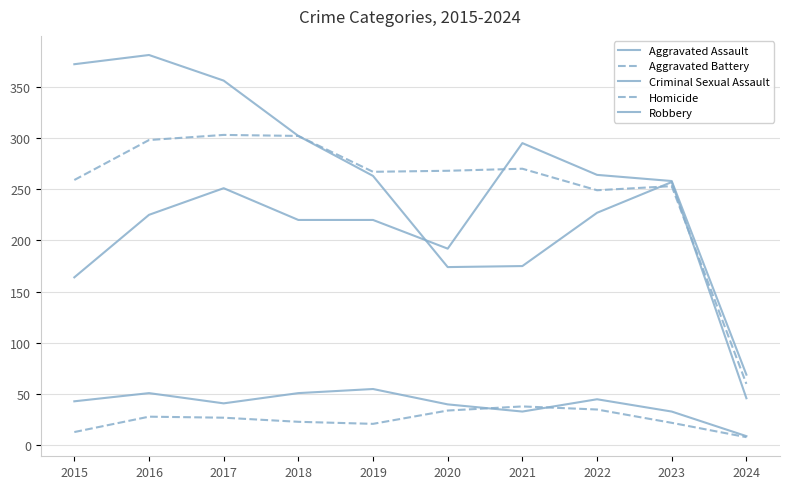

Does the chart display data point markers on the line(s)?

No